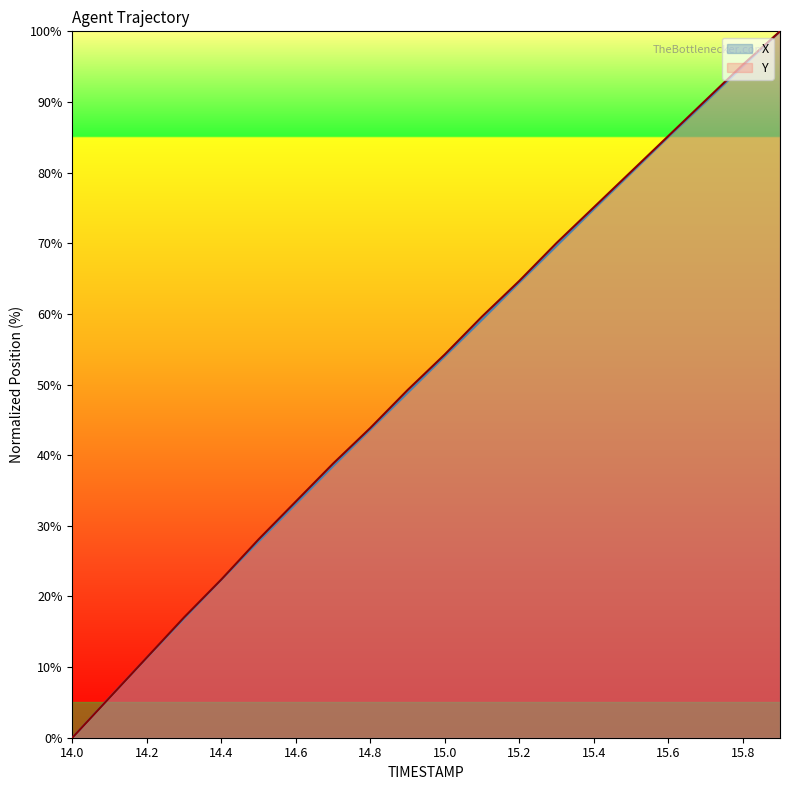

Which series has the largest total across all categories?

Y